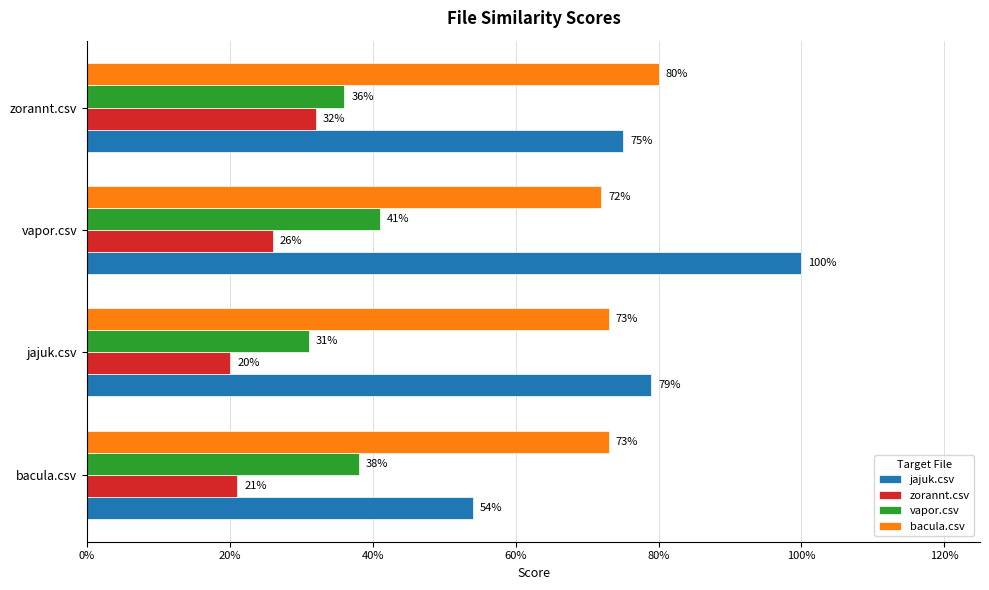

Which series has the largest range (max minus min)?

jajuk.csv